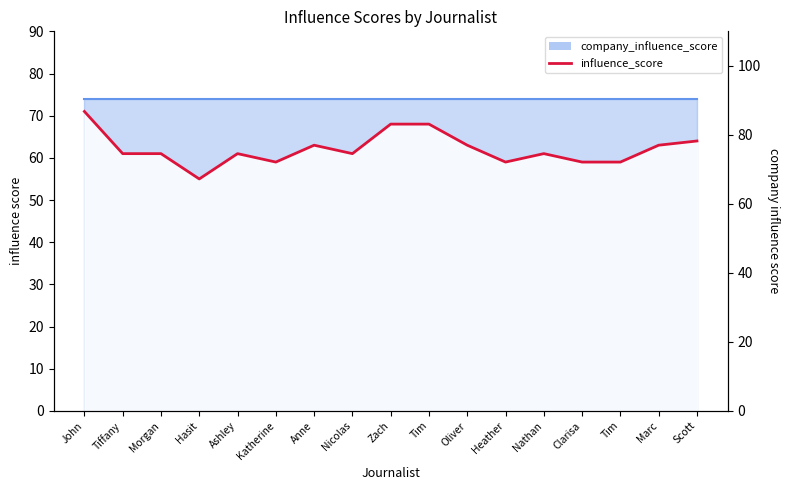

Where is the data nearest to the value 63?

Anne